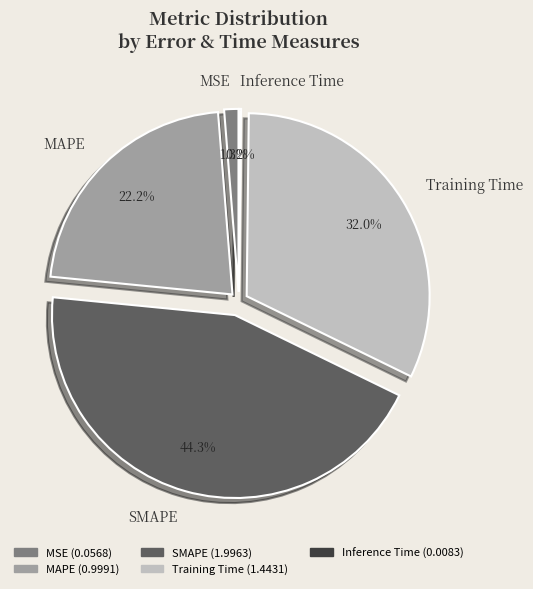

What percentage is the MSE slice, to the nearest percent?

1%